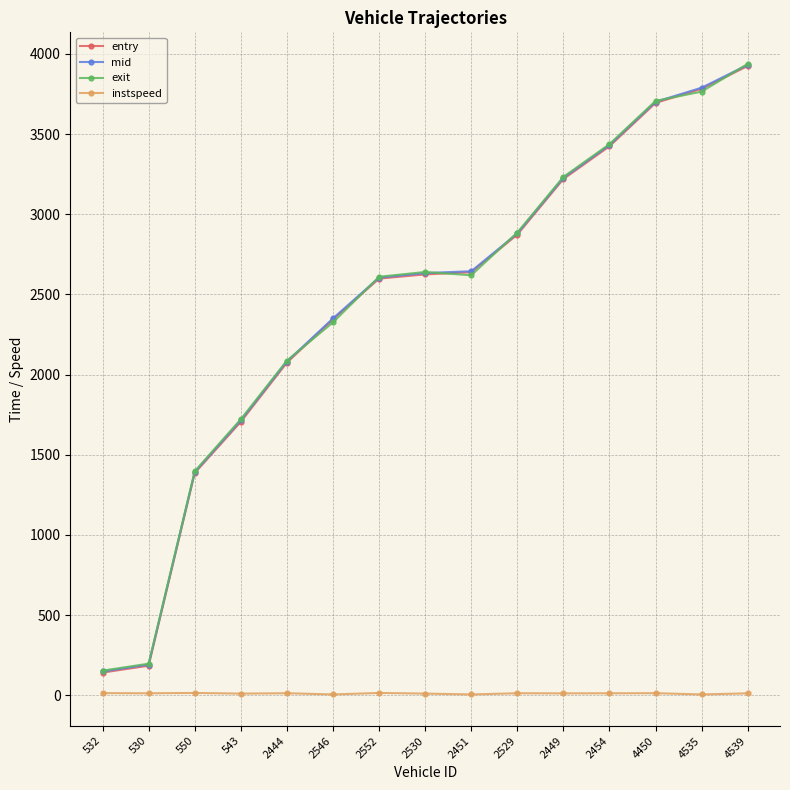

Which series changed the most between 543 and 4450?

entry